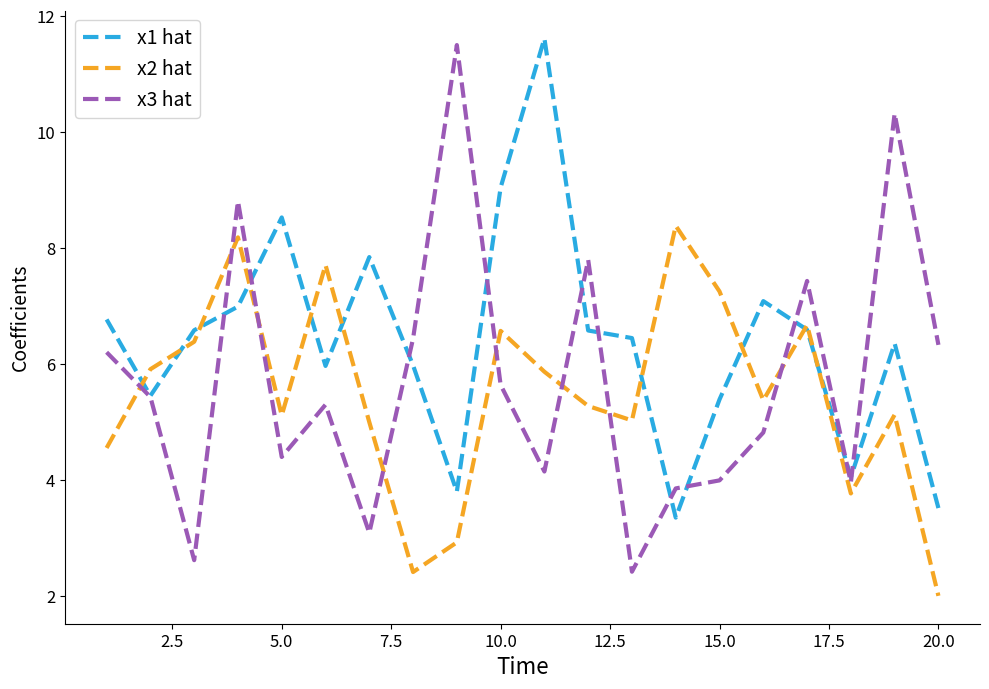

At how many categories does at least one series exceed 2?

20